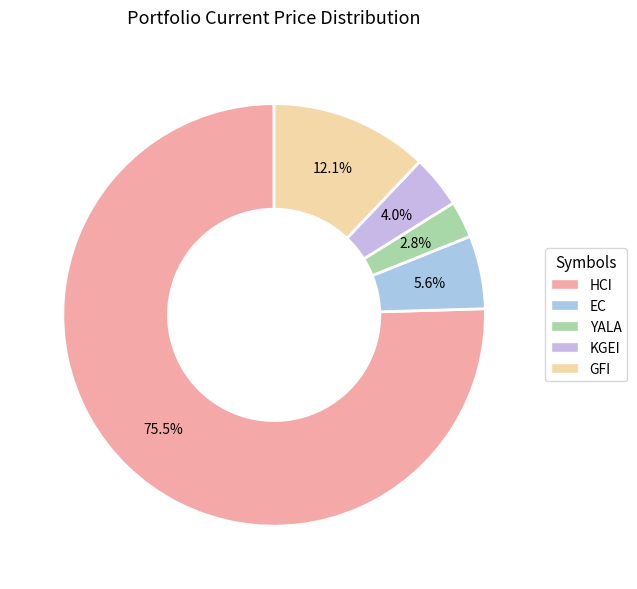

To the nearest percent, what percentage of the pie is GFI?

12%